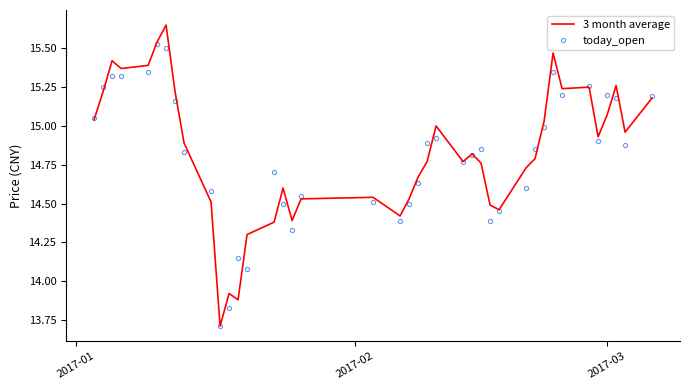

List the series in order of their peak value, lowest first.

today_open, 3 month average